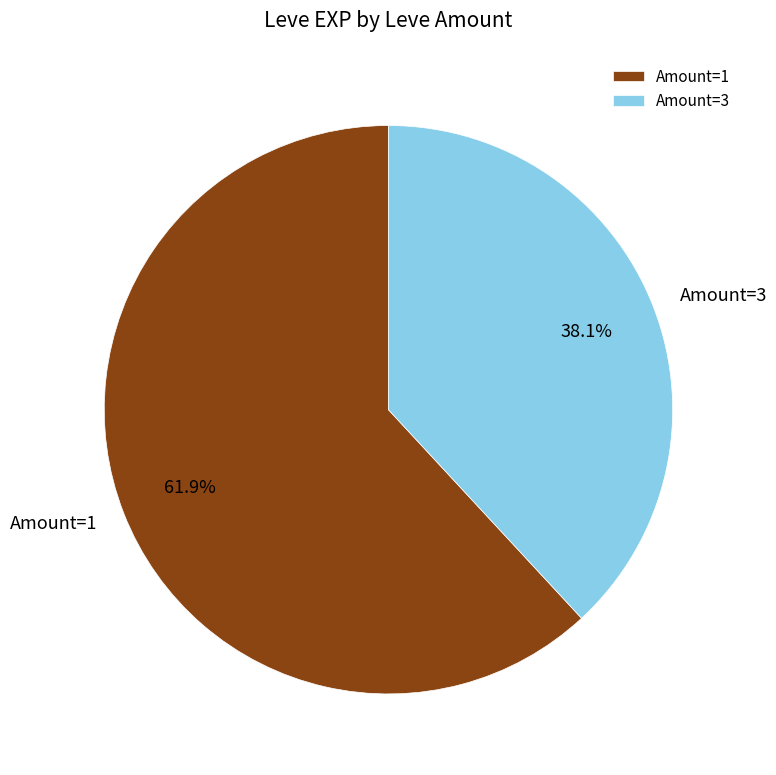

Does Amount=1 account for over 50% of the chart?

Yes